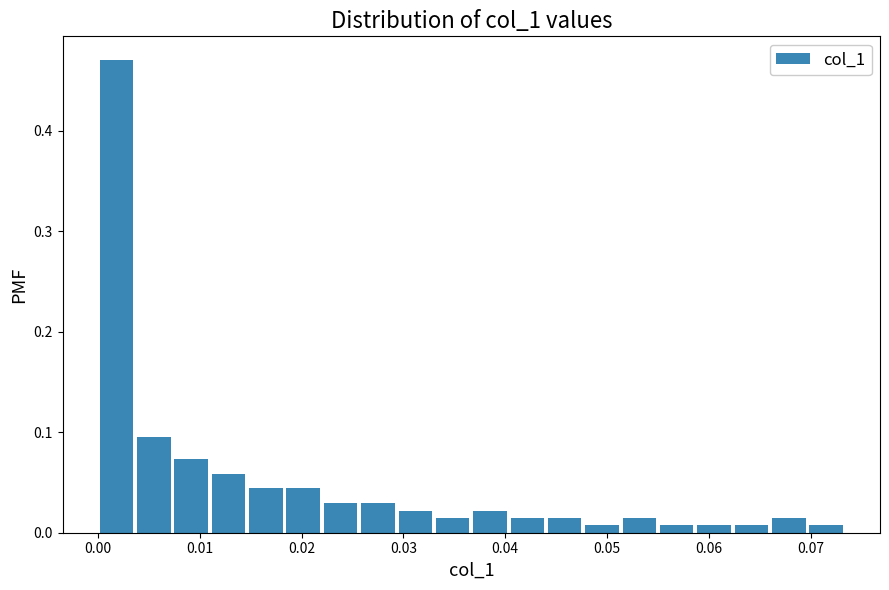

Around what value on the x-axis is the tallest bar? Give the approximate position of its centre, as read against the axis.

0.002